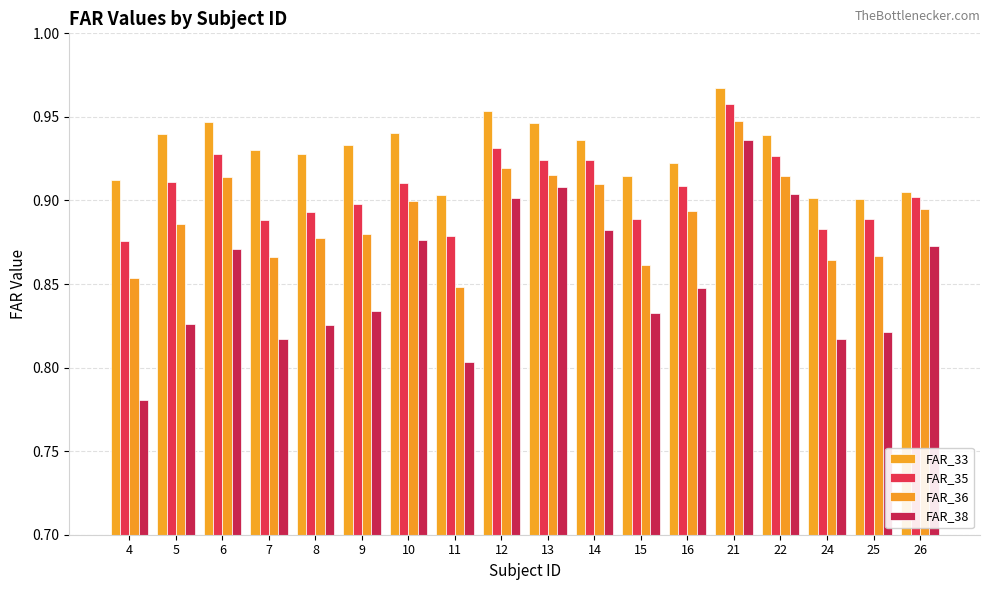

Reading left to right, extract all data points from this chart.

FAR_33: 0.9	0.9	0.9	0.9	0.9	0.9	0.9	0.9	1.0	0.9	0.9	0.9	0.9	1.0	0.9	0.9	0.9	0.9
FAR_35: 0.9	0.9	0.9	0.9	0.9	0.9	0.9	0.9	0.9	0.9	0.9	0.9	0.9	1.0	0.9	0.9	0.9	0.9
FAR_36: 0.9	0.9	0.9	0.9	0.9	0.9	0.9	0.8	0.9	0.9	0.9	0.9	0.9	0.9	0.9	0.9	0.9	0.9
FAR_38: 0.8	0.8	0.9	0.8	0.8	0.8	0.9	0.8	0.9	0.9	0.9	0.8	0.8	0.9	0.9	0.8	0.8	0.9